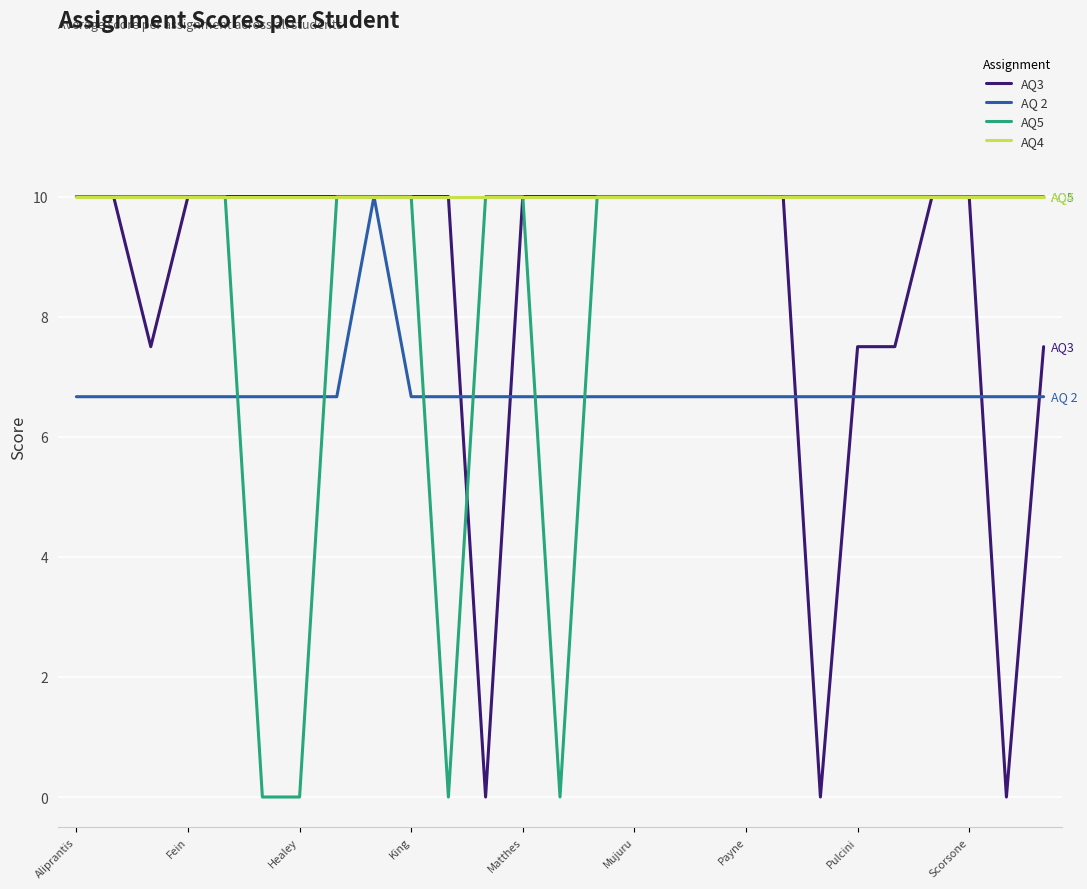

What is the minimum value for AQ 2?

6.7